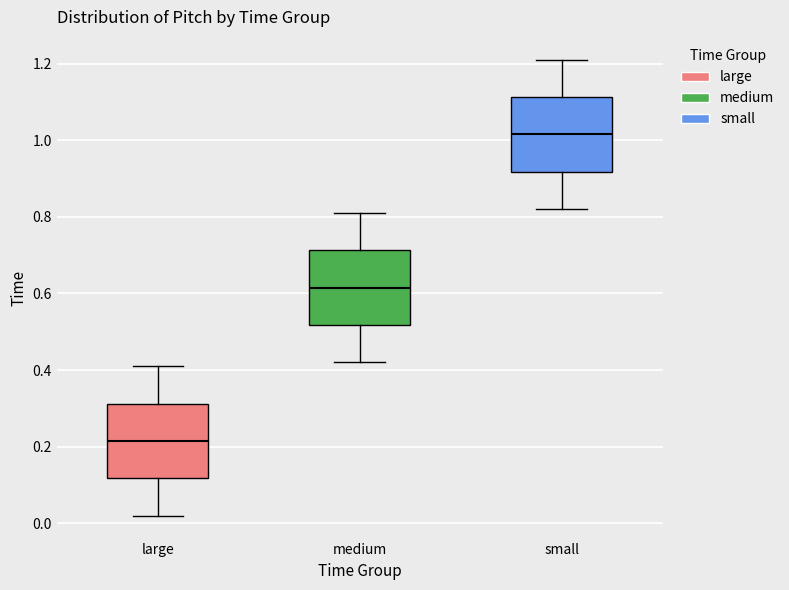

Reading left to right, transcribe this box plot: for each box, give where its median line is, the range the box spans, and where its two whiskers end, as read against the y-axis. The values are not printed on the chart, so give them approximately, as read against the axis.

large: median 0.22, box 0.12 to 0.32, whiskers 0.02 to 0.42
medium: median 0.62, box 0.52 to 0.72, whiskers 0.42 to 0.82
small: median 1.02, box 0.92 to 1.12, whiskers 0.82 to 1.22